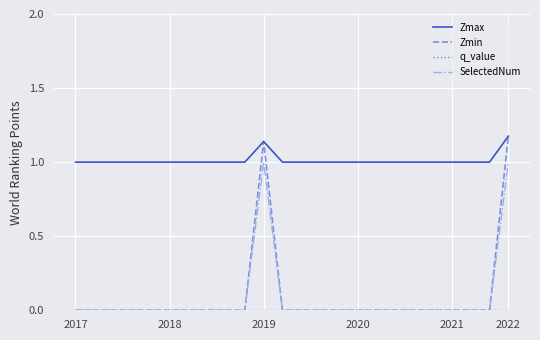

Which series has the largest total across all categories?

Zmax